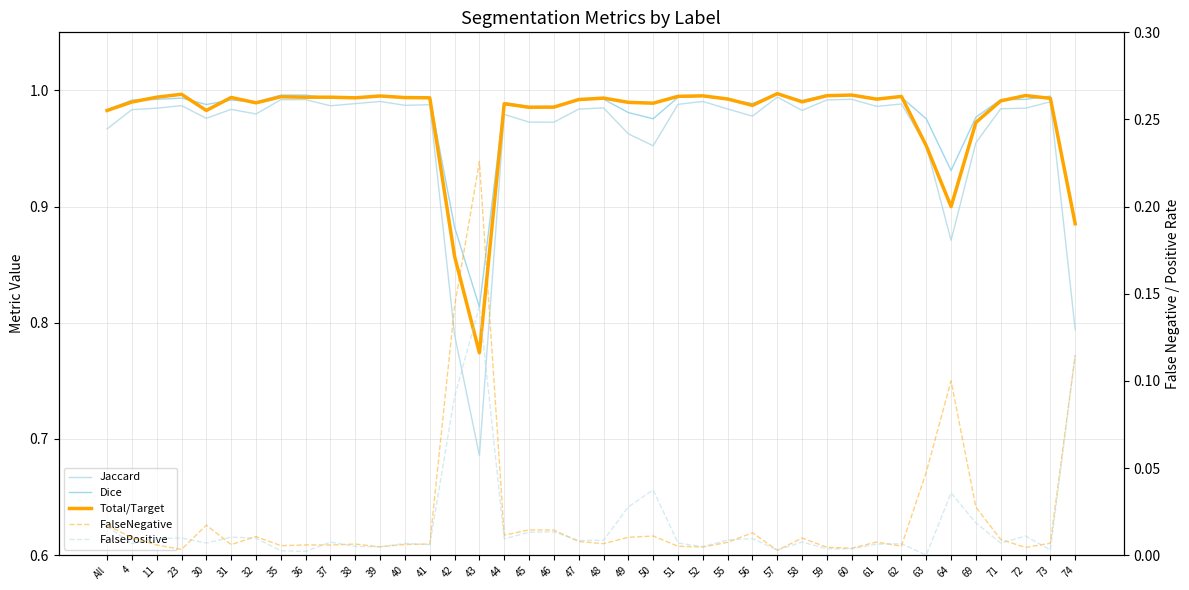

What is the total value across all series at 36?

3.0